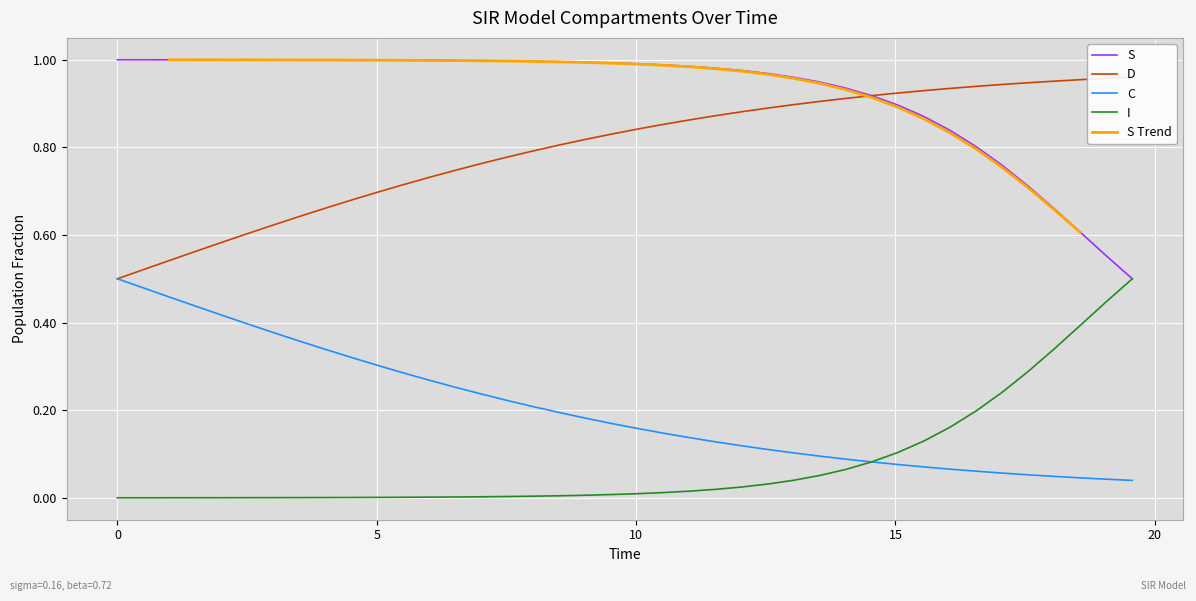

True or false: S and D intersect in this chart.

False